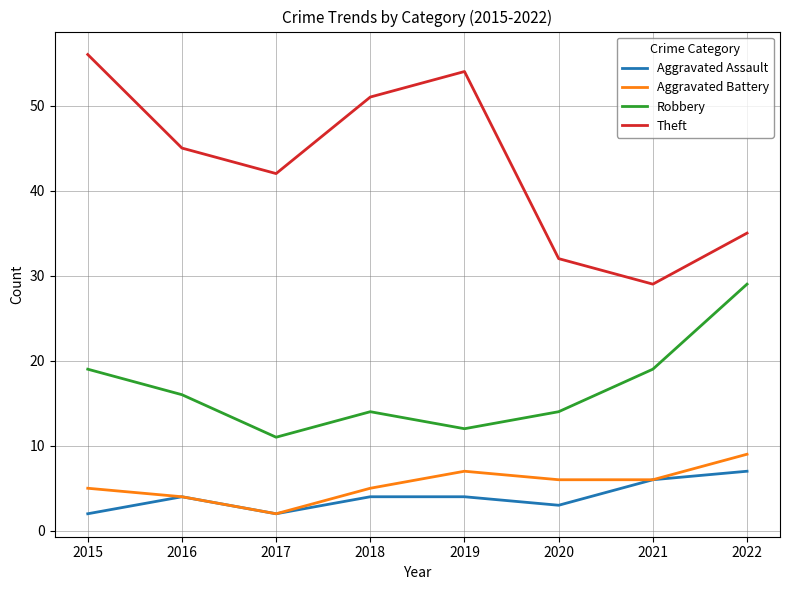

True or false: Aggravated Battery and Robbery intersect in this chart.

False